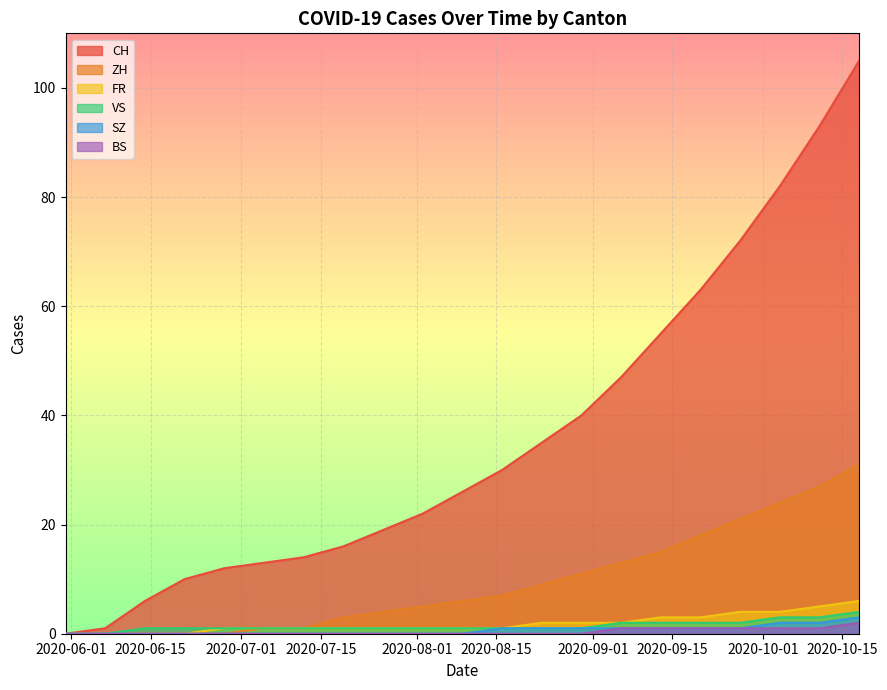

Which series has the largest range (max minus min)?

CH